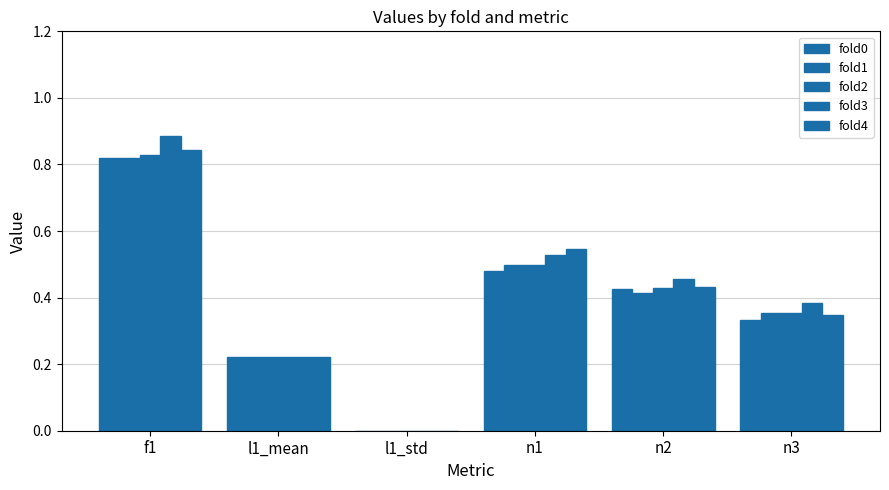

What is the difference between the maximum and second lowest values in the fold3 series?

0.7